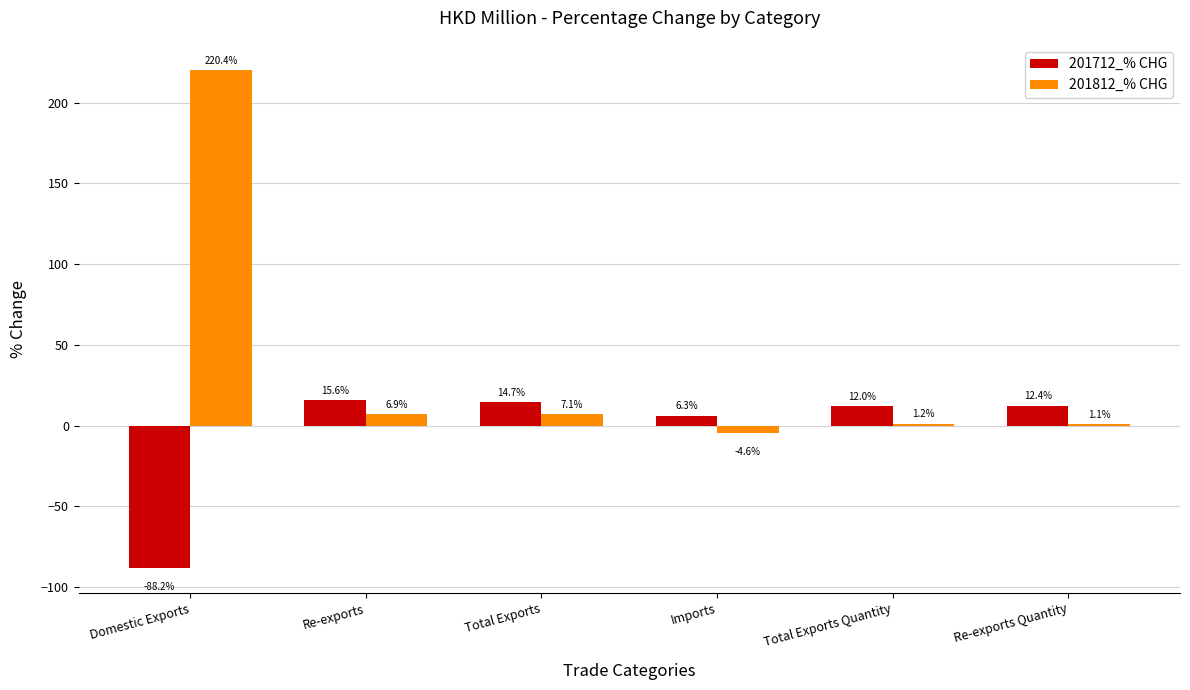

Reading right to left, transcribe all the data shown in this chart.

201712_% CHG: 12.4	12.0	6.3	14.7	15.6	-88.2
201812_% CHG: 1.1	1.2	-4.6	7.1	6.9	220.4